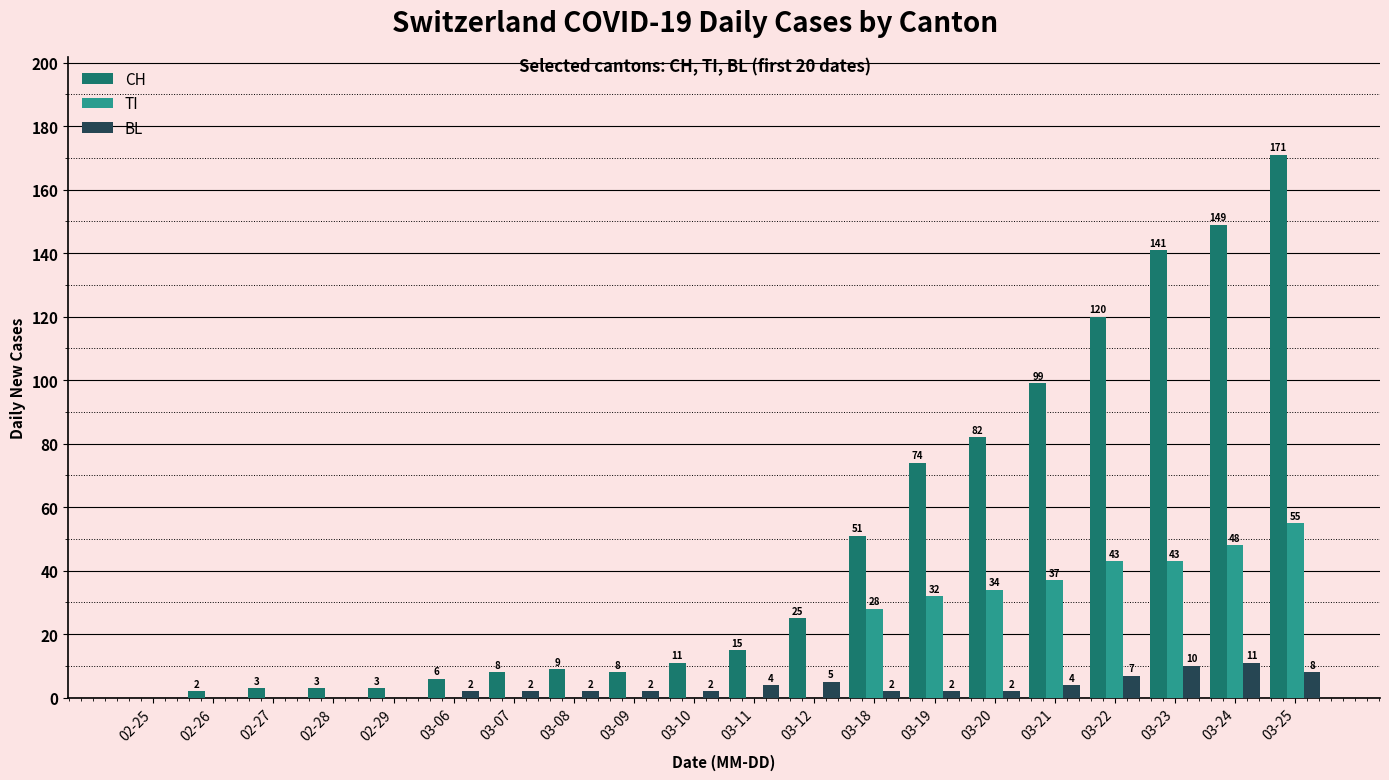

Which series changed the most between 03-08 and 03-11?

CH